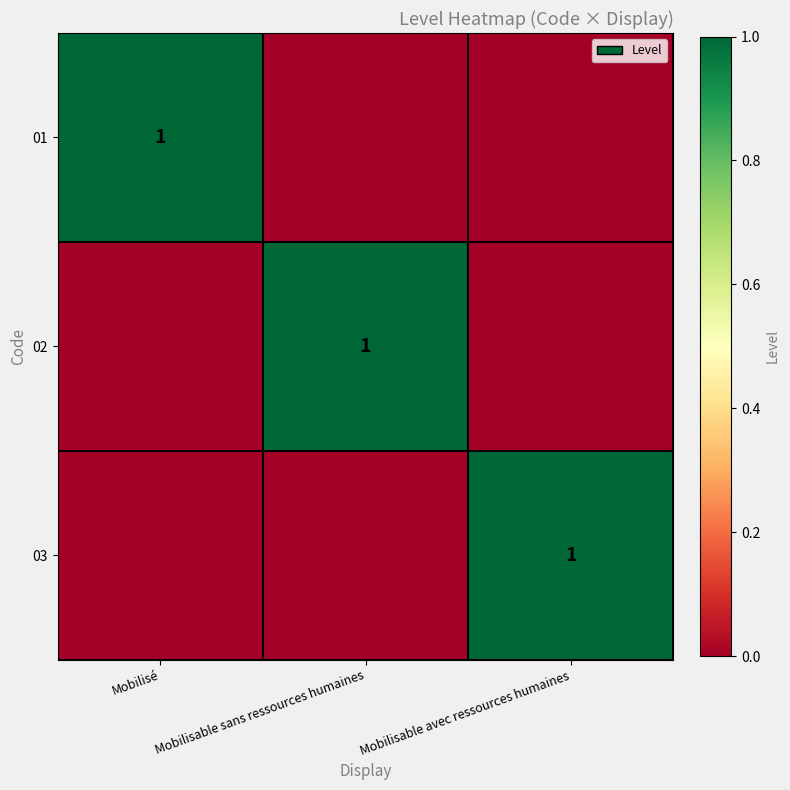

At how many categories does at least one series exceed 0?

3